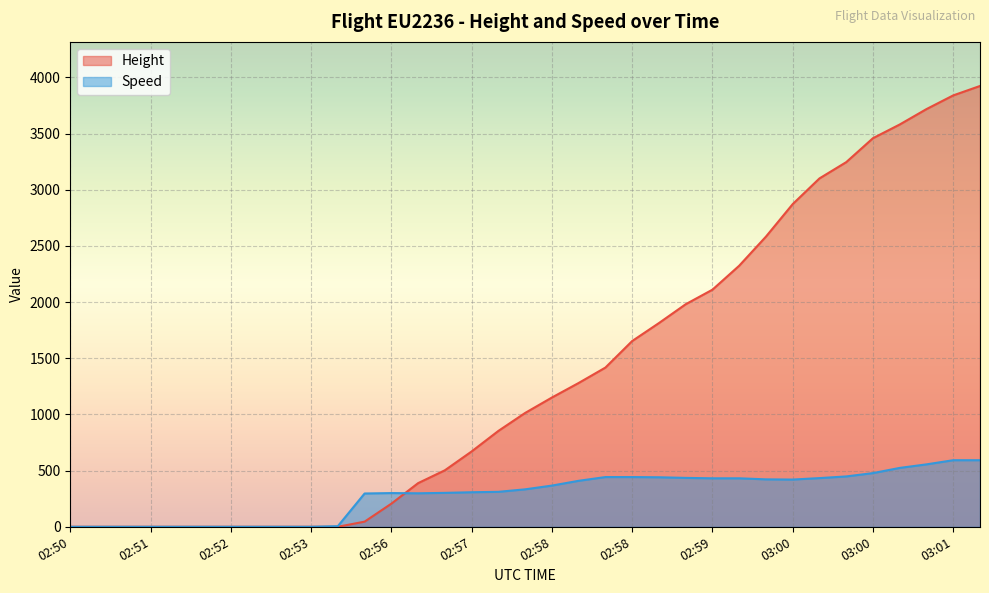

Which category has the lowest value in the Height series?

02:50